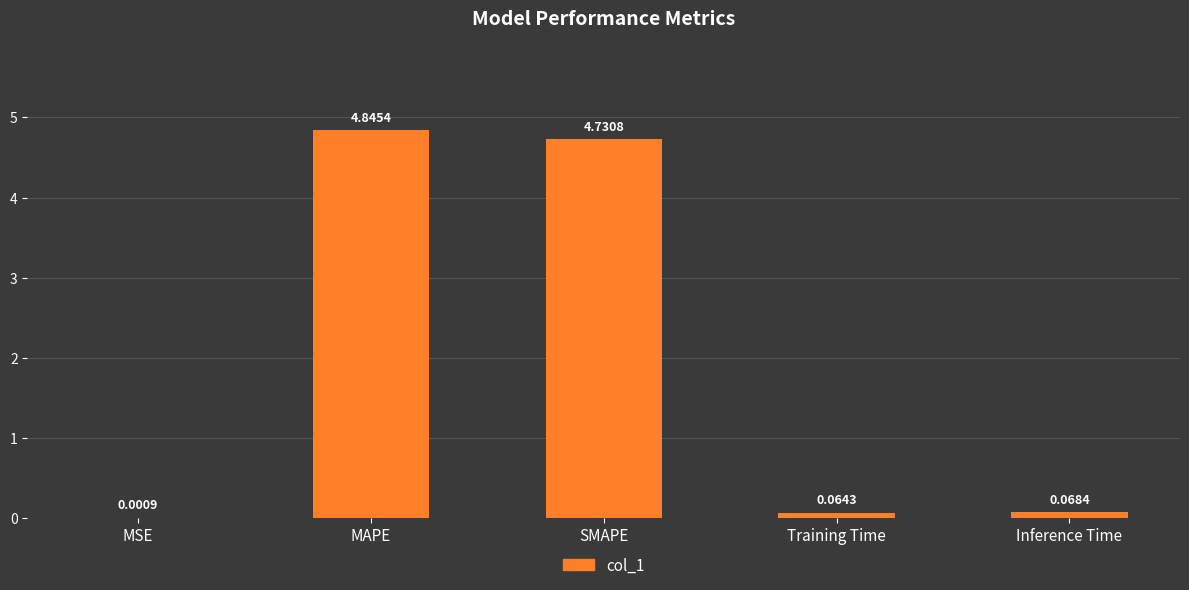

At which label is the value closest to 2?

Inference Time